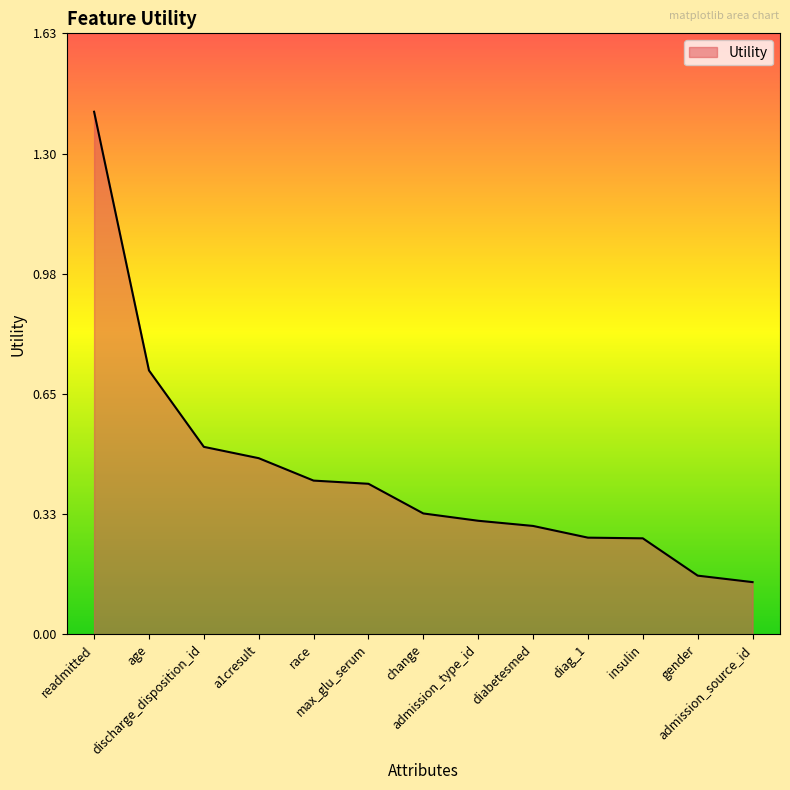

Count the number of categories in the chart.

13